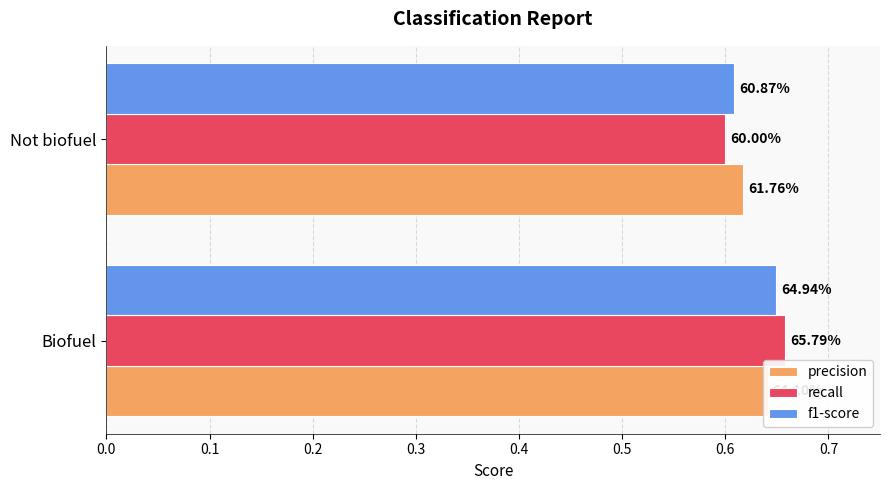

What is the approximate value of f1-score at Not biofuel?

0.6